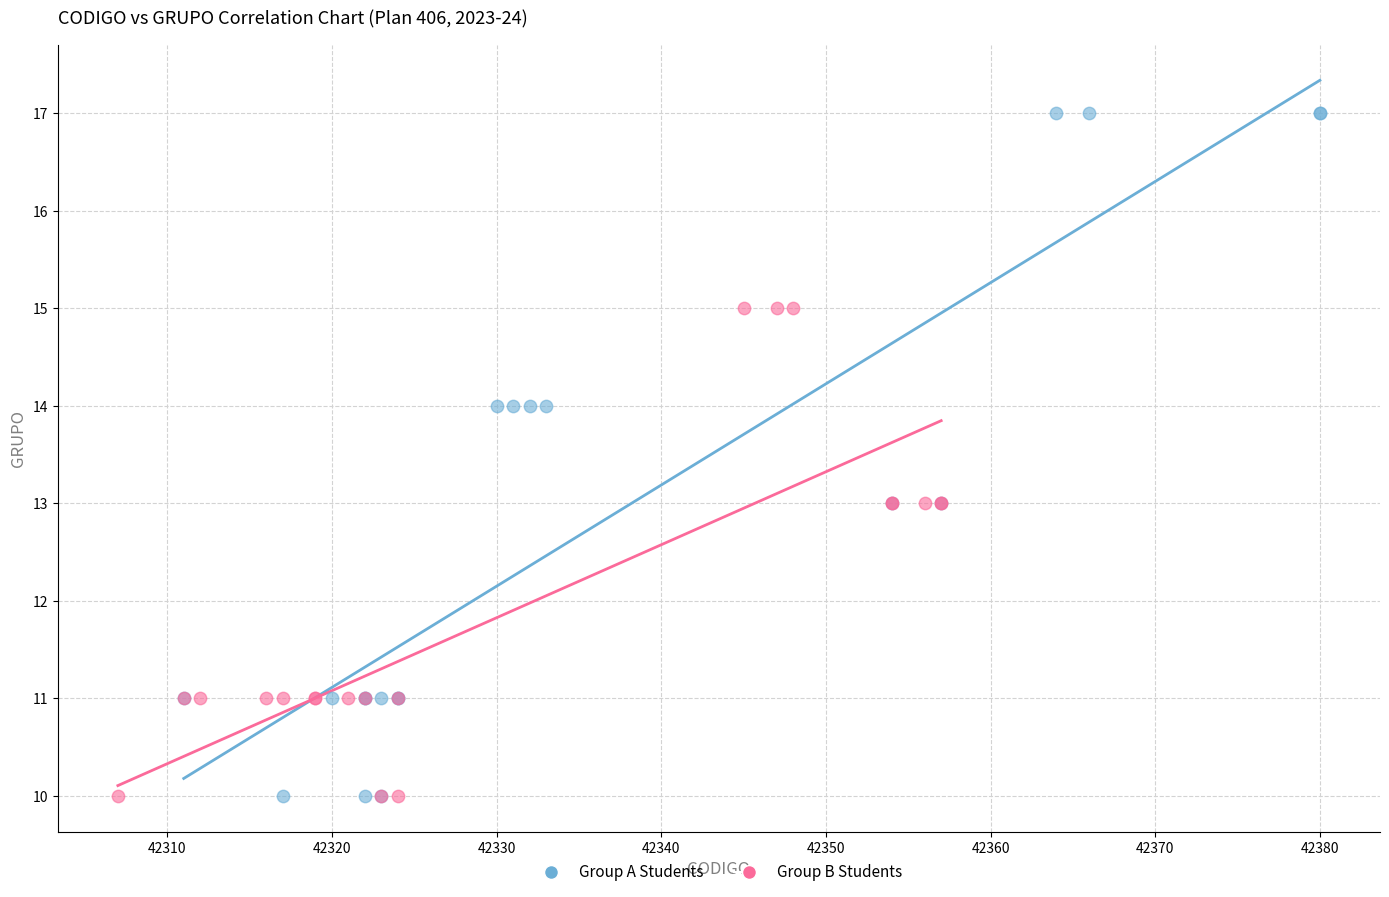

Which series contains the highest Y value?

Group A Students